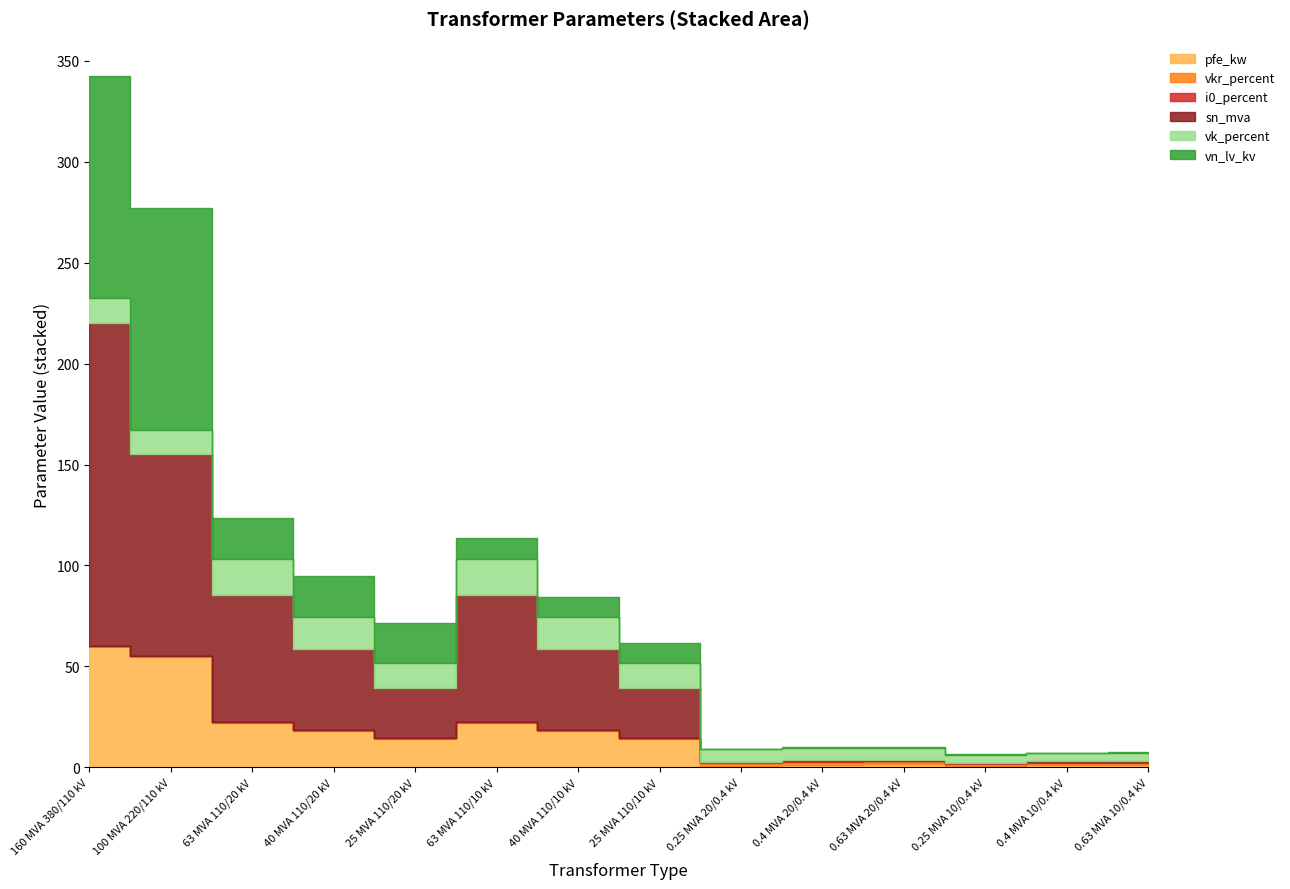

Reading right to left, transcribe all the data shown in this chart.

pfe_kw: 1.2	0.9	0.6	1.6	1.4	0.8	14.0	18.0	22.0	14.0	18.0	22.0	55.0	60.0
vkr_percent: 1.1	1.3	1.2	1.2	1.4	1.4	0.4	0.3	0.3	0.4	0.3	0.3	0.3	0.2
i0_percent: 0.2	0.2	0.2	0.3	0.3	0.3	0.1	0.1	0.0	0.1	0.1	0.0	0.1	0.1
sn_mva: 0.6	0.4	0.2	0.6	0.4	0.2	25.0	40.0	63.0	25.0	40.0	63.0	100.0	160.0
vk_percent: 4.0	4.0	4.0	6.0	6.0	6.0	12.0	16.2	18.0	12.0	16.2	18.0	12.0	12.2
vn_lv_kv: 0.4	0.4	0.4	0.4	0.4	0.4	10.0	10.0	10.0	20.0	20.0	20.0	110.0	110.0